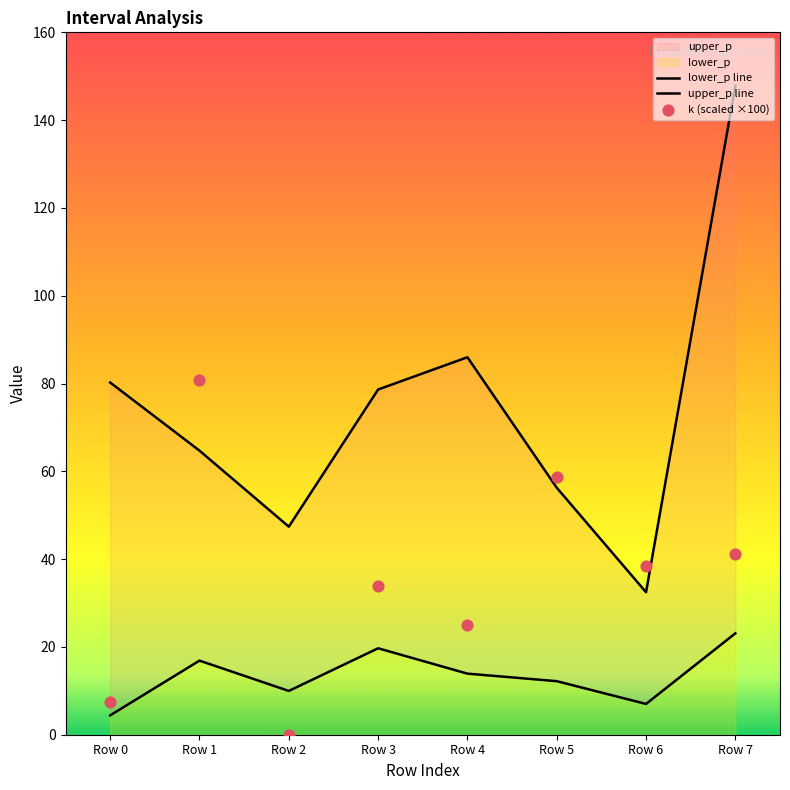

Which series has the widest spread of Y values?

upper_p line